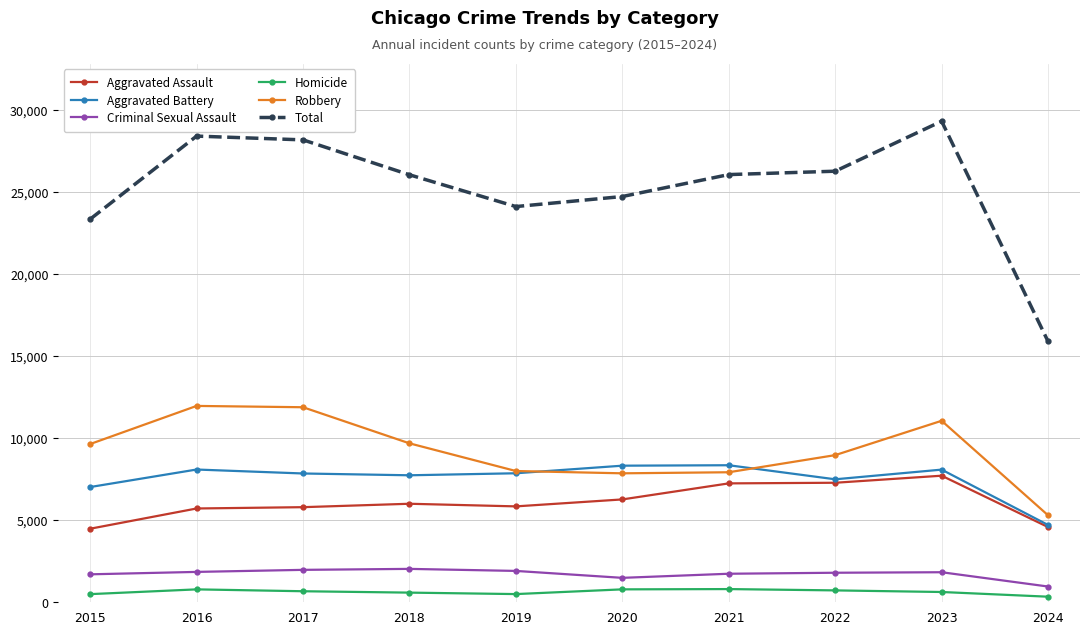

Which series changed the most between 2018 and 2023?

Total